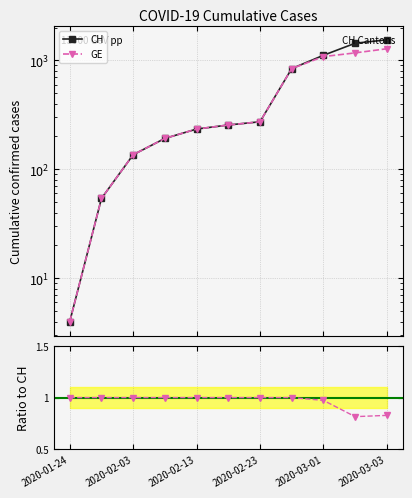

True or false: GE has a value of 145.1 at 2020-03-03.

False